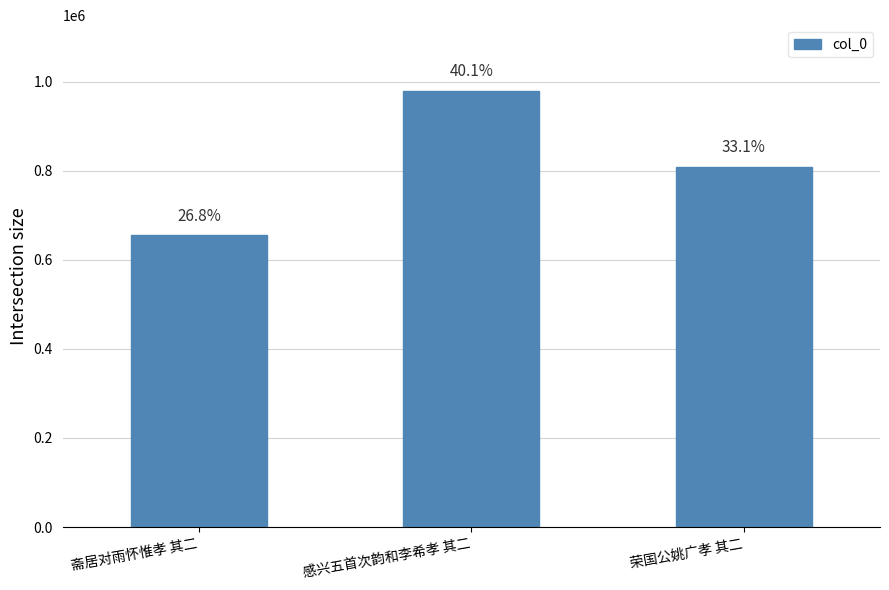

What position from the right is 斋居对雨怀惟孝 其二?

3